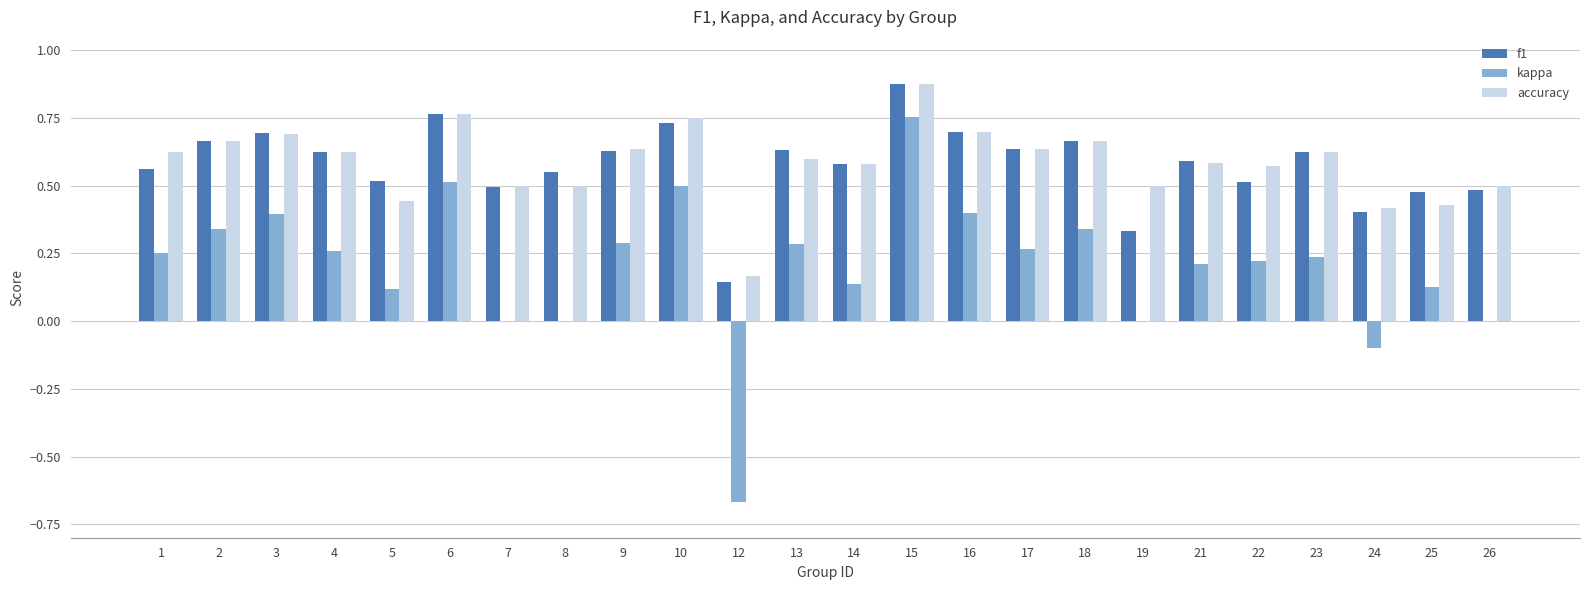

What is the sum of the accuracy values at 4 and 13?

1.2